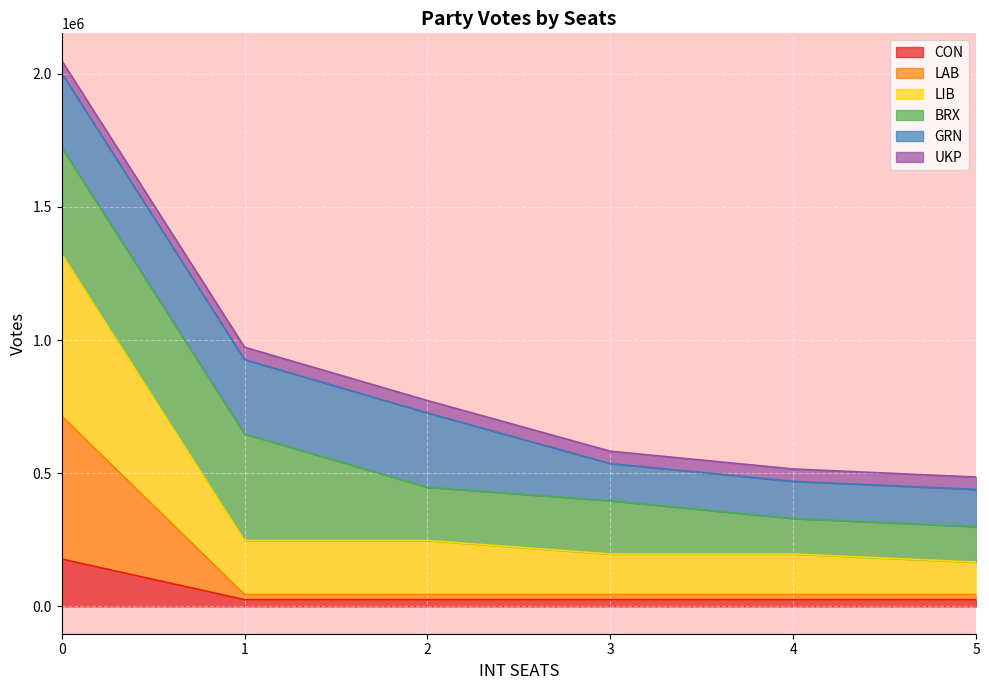

Which series has the widest spread of values?

LIB